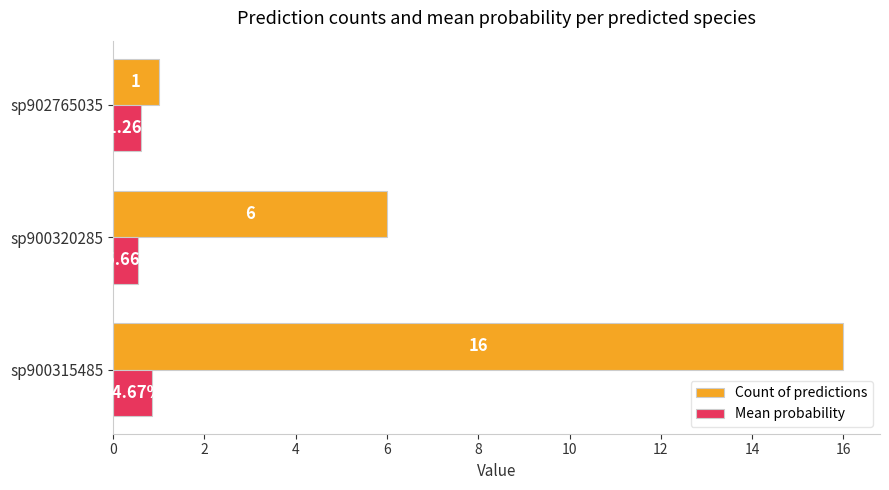

At which label is Count of predictions closest to 8?

sp900320285